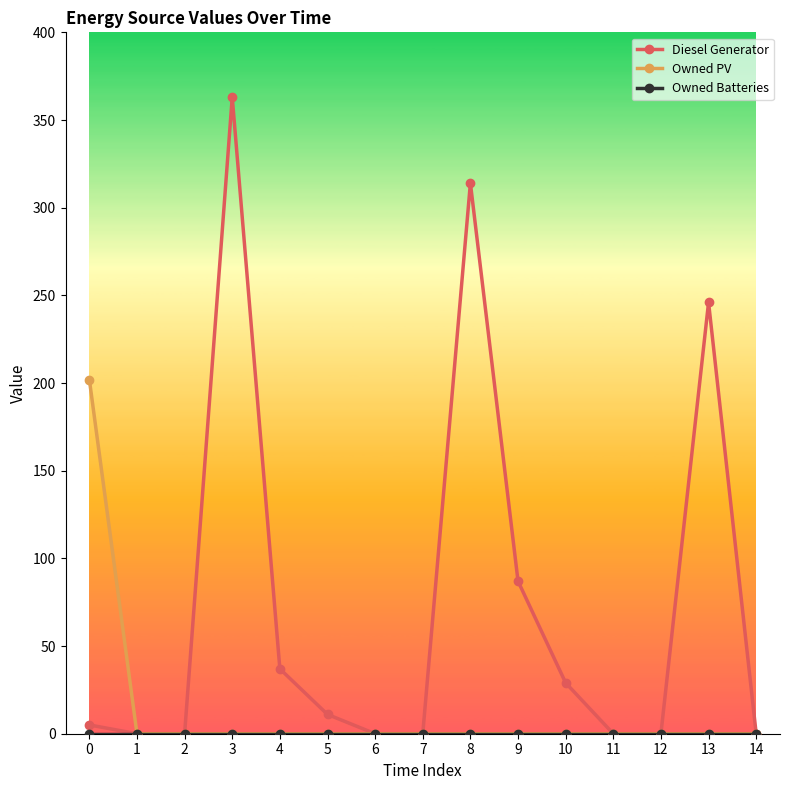

True or false: Diesel Generator has a value of 0 at 14.

True